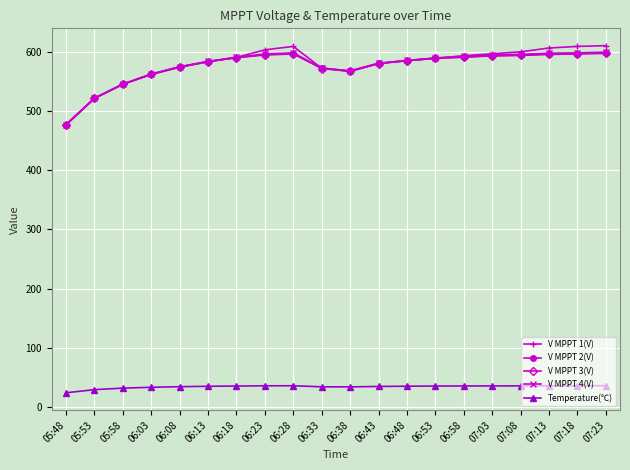

Is this an area chart (filled region under the line)?

No